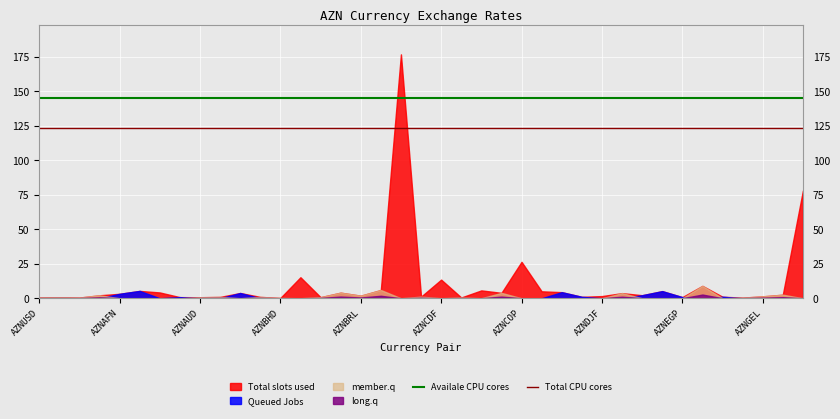

What is the highest value of the Queued Jobs series?

5.3